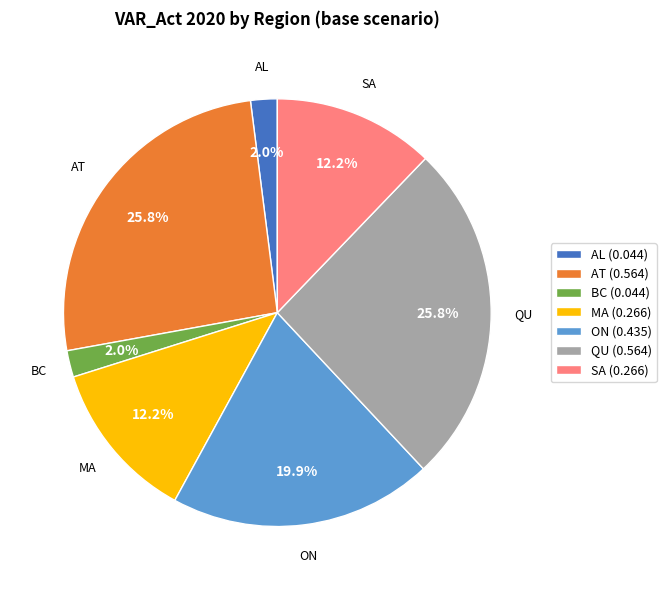

Combined, do AT and AL account for over 50%?

No